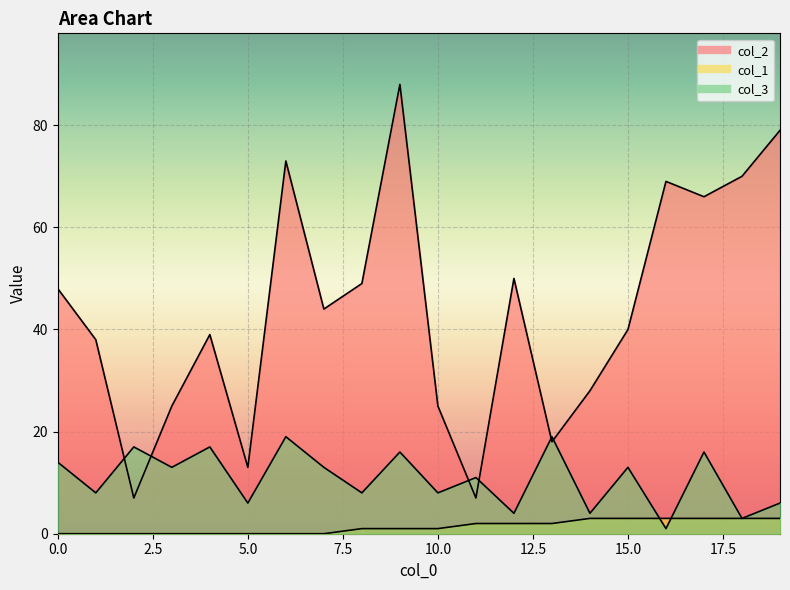

True or false: col_2 and col_1 intersect in this chart.

False